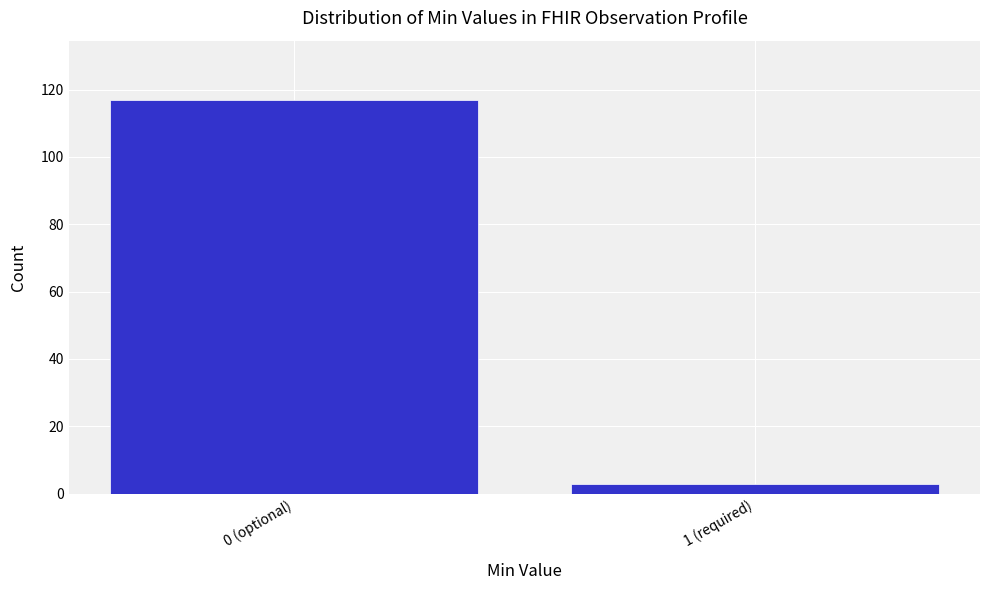

Reading right to left, transcribe all the data shown in this chart.

3	117